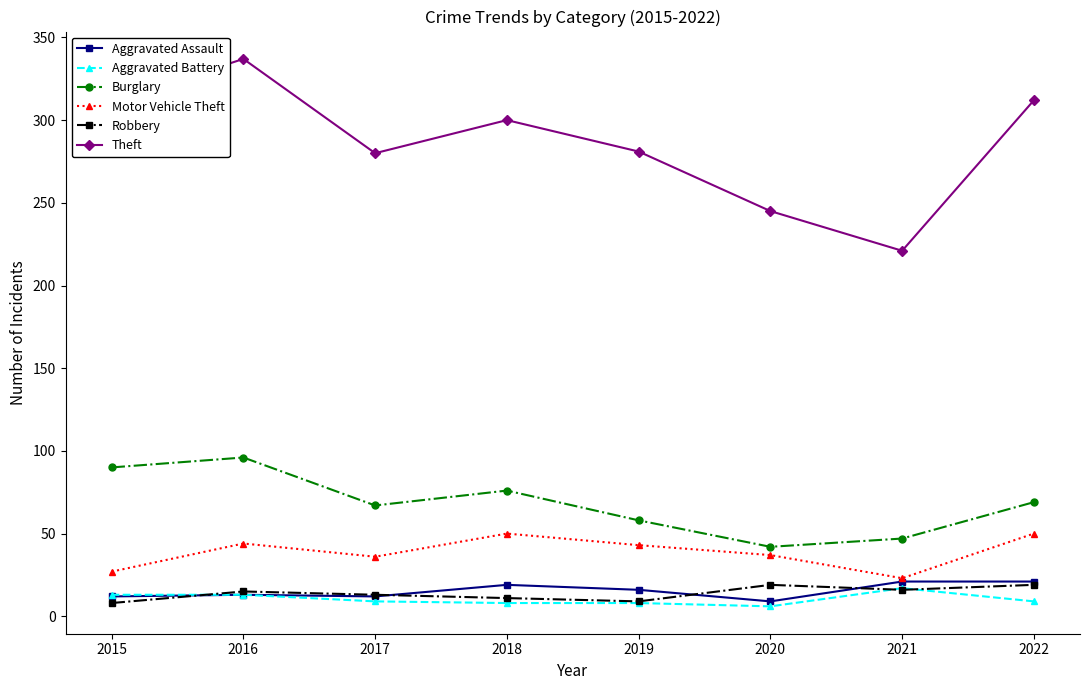

True or false: Burglary and Aggravated Assault intersect in this chart.

False